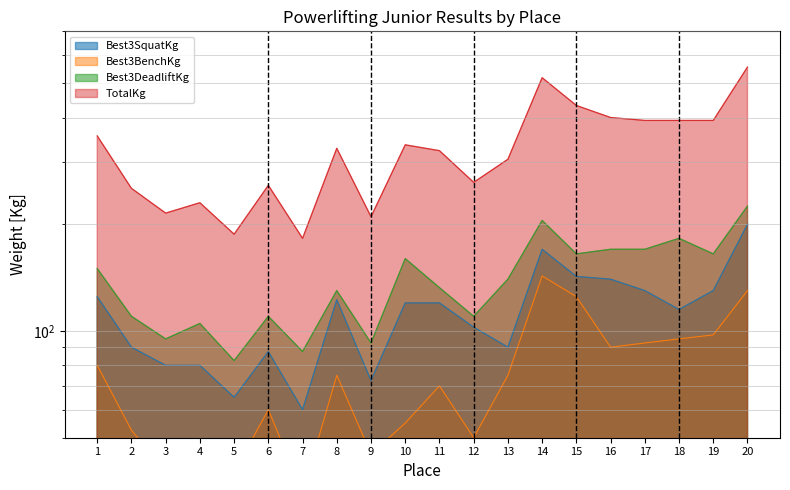

The value of TotalKg at 11 is 224.4. True or false?

False